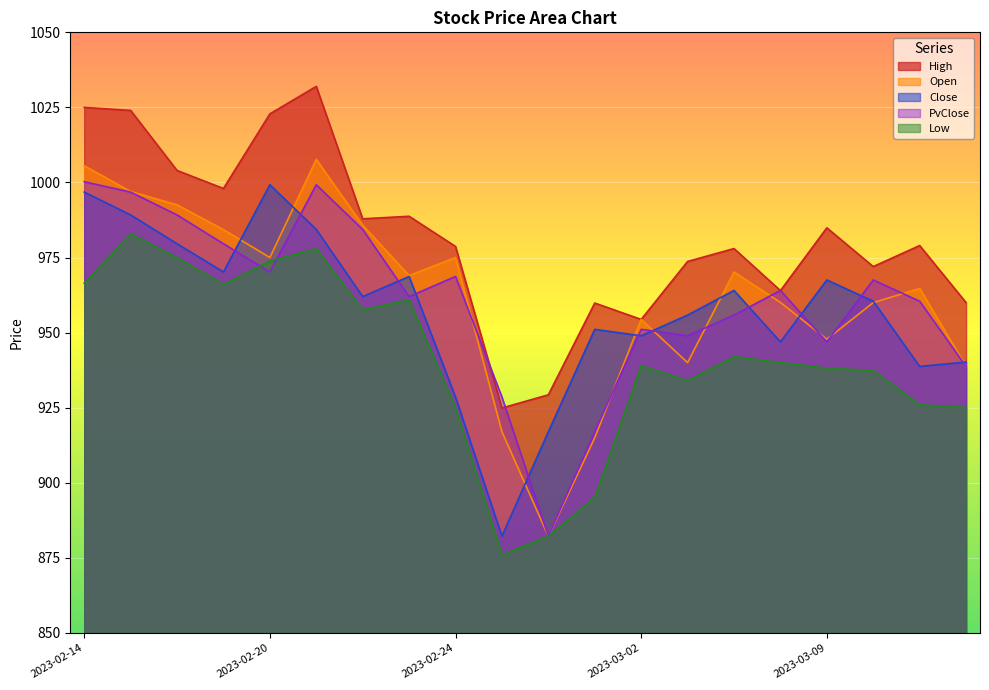

Reading left to right, extract all data points from this chart.

High: 1025.0	1024.0	1004.0	998.0	1022.9	1032.0	987.9	988.8	978.7	924.9	929.3	959.9	954.4	973.7	978.0	964.0	984.9	972.0	979.0	960.0
Open: 1005.5	997.0	992.5	984.3	975.0	1007.7	985.8	969.0	975.0	917.0	882.2	915.0	954.4	940.0	970.2	960.0	947.8	960.0	964.7	938.8
Close: 996.8	989.2	979.6	970.2	999.2	984.4	962.0	968.7	928.5	882.2	917.0	951.1	949.0	955.9	964.0	946.9	967.5	960.5	938.8	940.2
PvClose: 1000.2	996.8	989.2	979.6	970.2	999.2	984.4	962.0	968.7	928.5	882.2	917.0	951.1	949.0	955.9	964.0	946.9	967.5	960.5	938.8
Low: 966.5	983.0	975.0	966.1	973.8	978.0	957.6	961.0	925.0	876.0	882.2	895.1	939.0	934.0	942.0	940.0	938.1	937.5	926.0	925.1